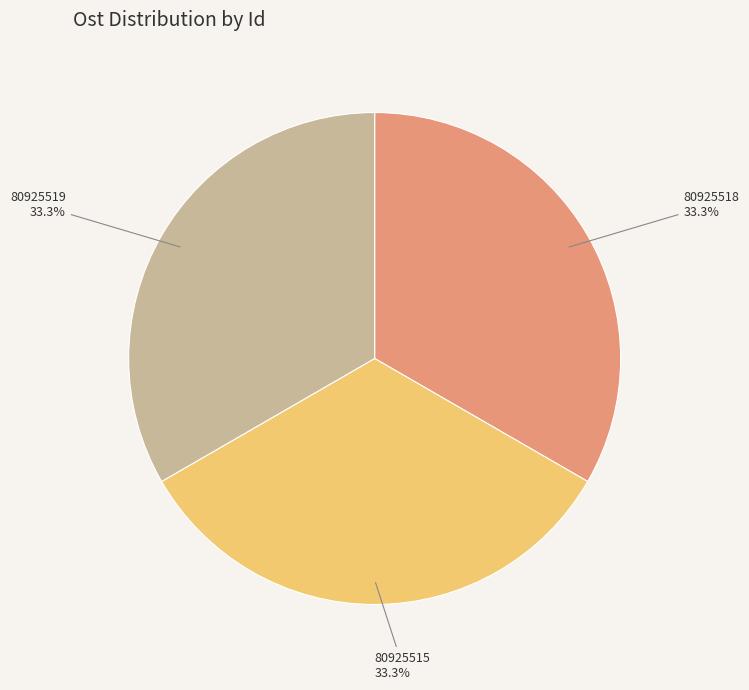

To the nearest percent, what is the combined percentage of 80925515 and 80925519?

67%